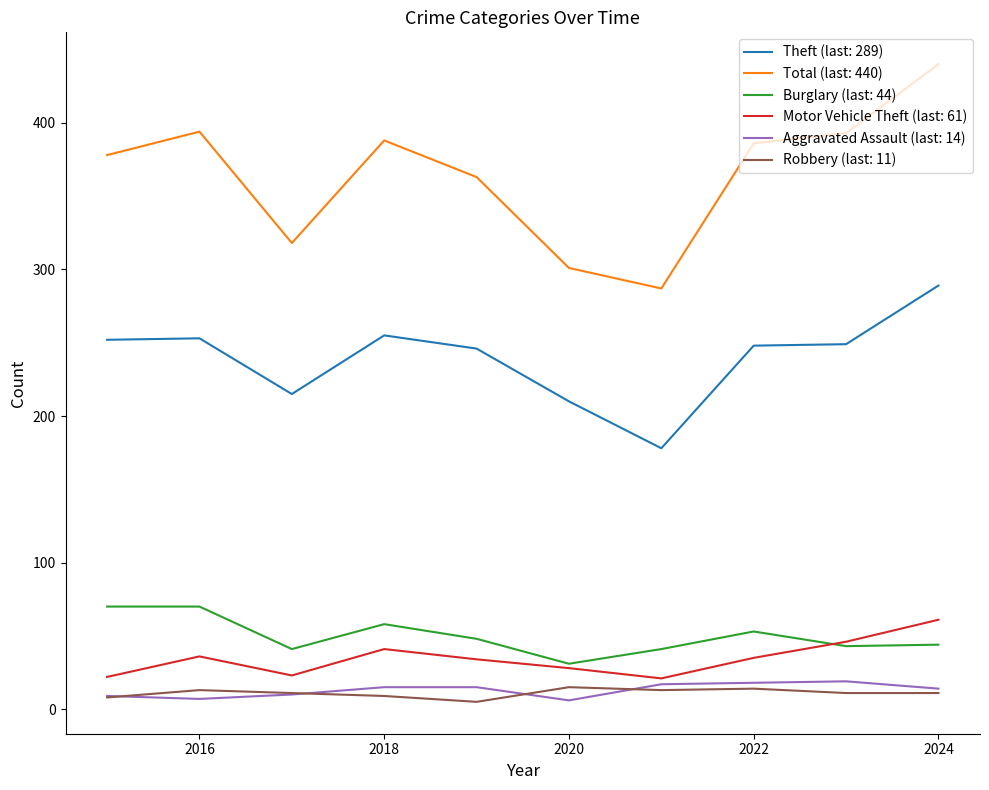

Which series has the largest range (max minus min)?

Total (last: 440)